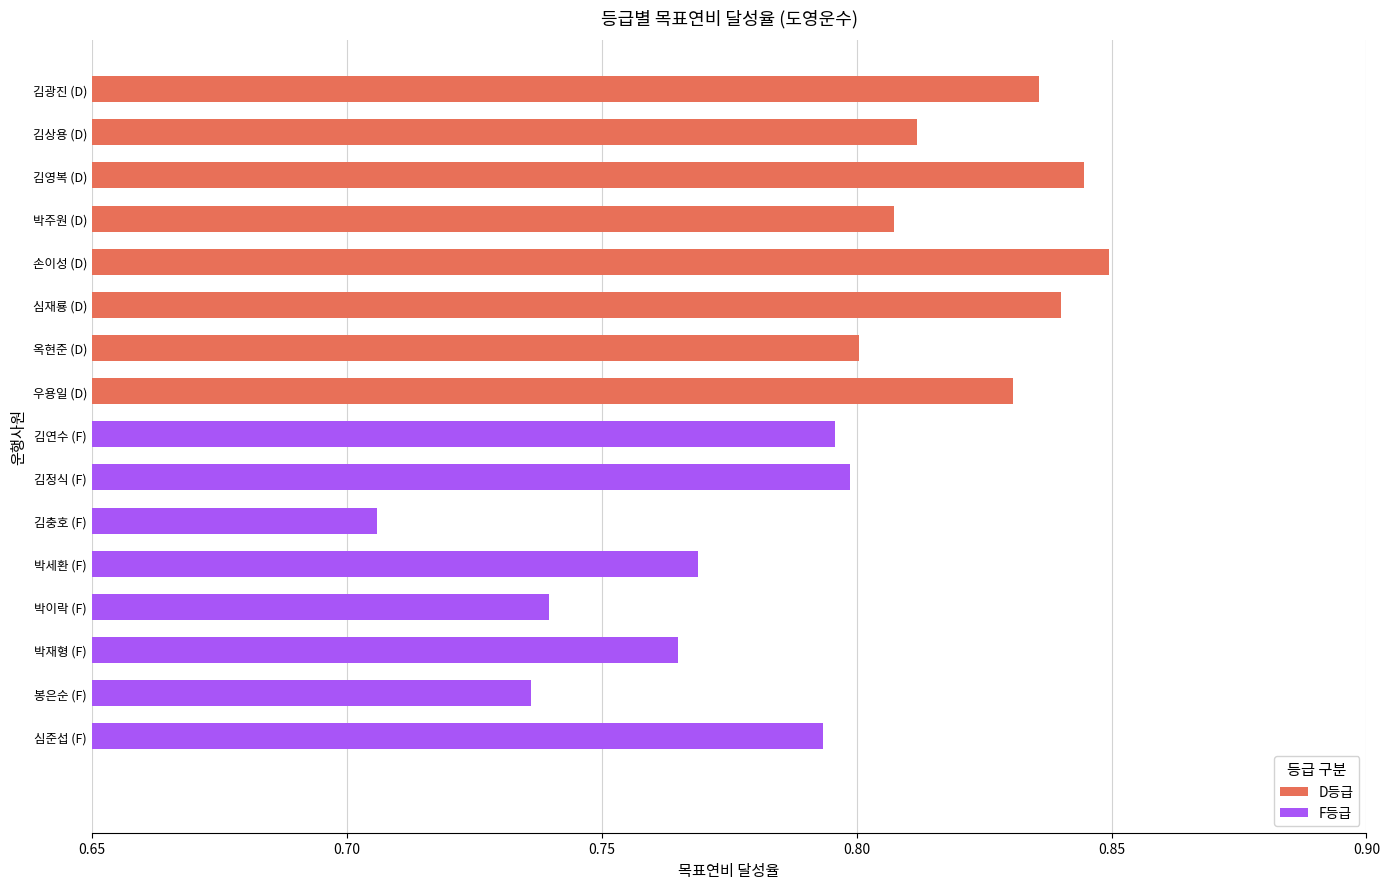

Count the number of data series in this chart.

1